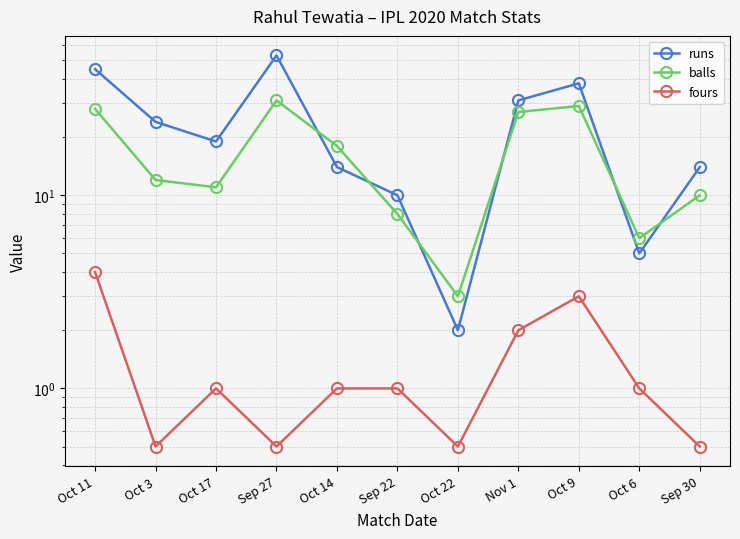

At which label does balls first exceed 12?

Oct 11